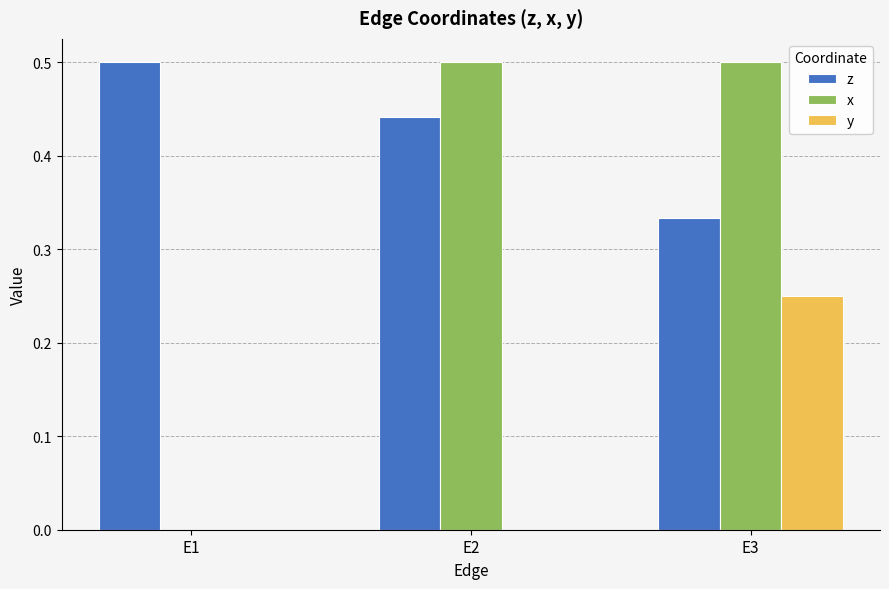

Between E2 and E3, which series saw the biggest shift?

y